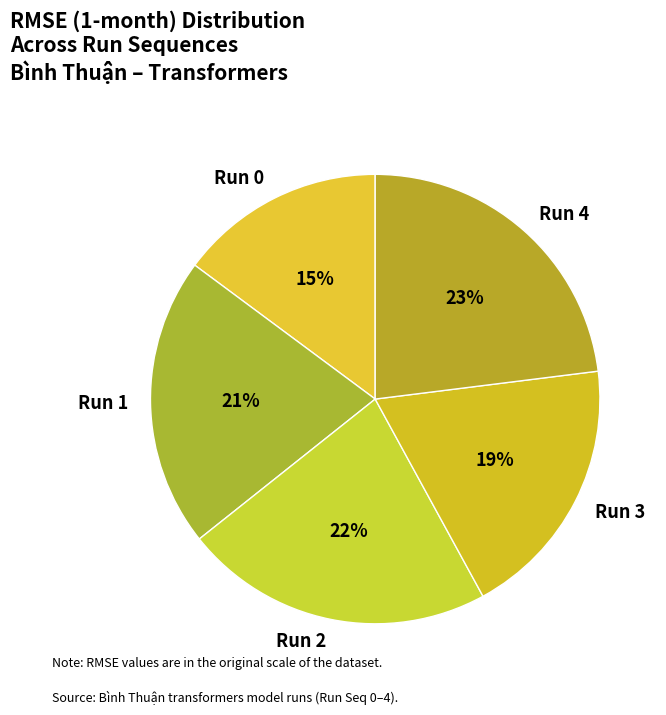

How many slices are in this pie chart?

5